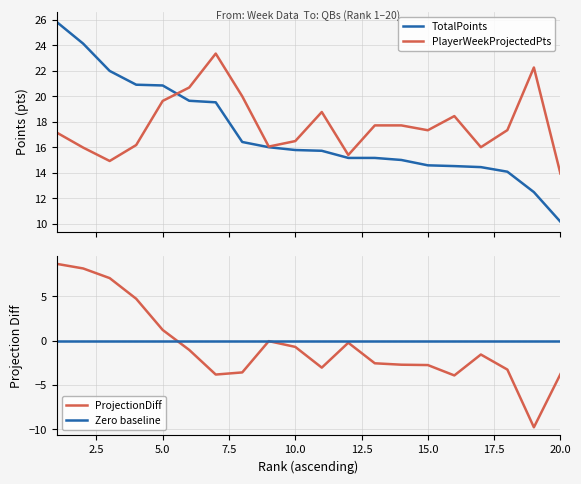

Between 14 and 7.5, which is larger?

7.5